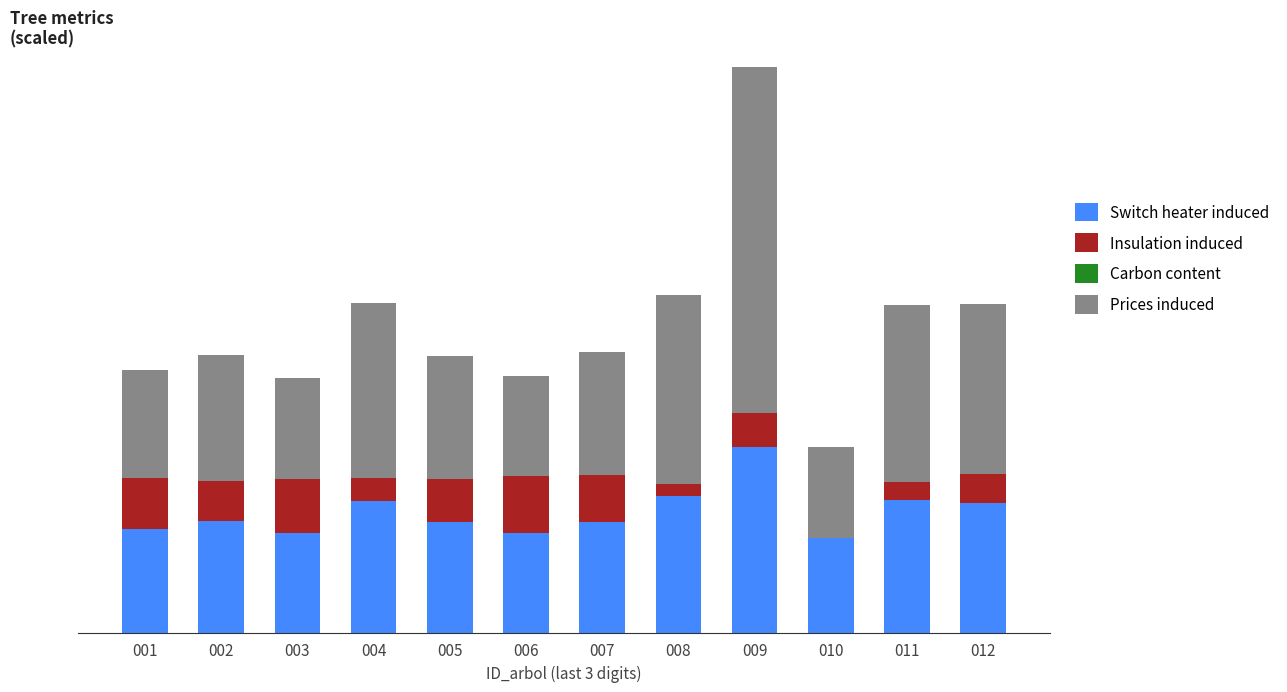

Are the bars horizontal?

No